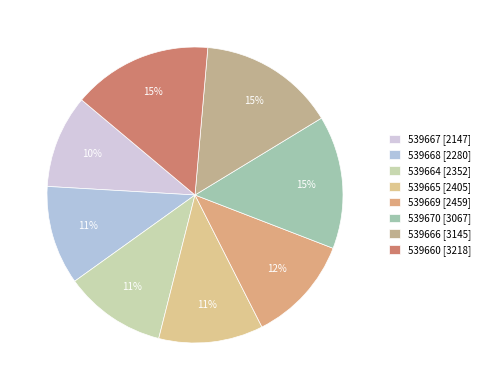

Rank the categories by value from highest to lowest.

539660, 539666, 539670, 539669, 539665, 539664, 539668, 539667